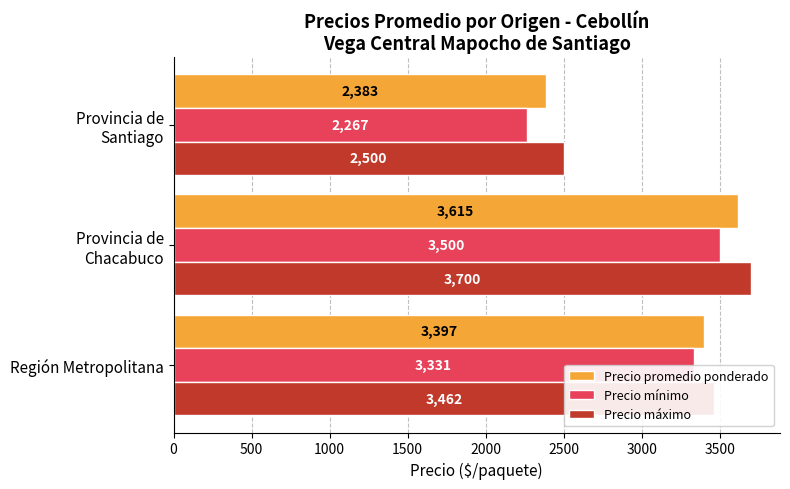

What is the highest value of the Precio mínimo series?

3500.0